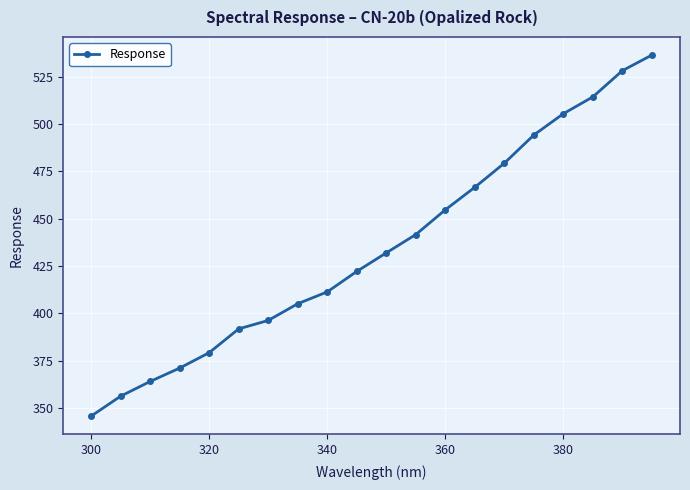

What is the greatest value displayed?

536.5